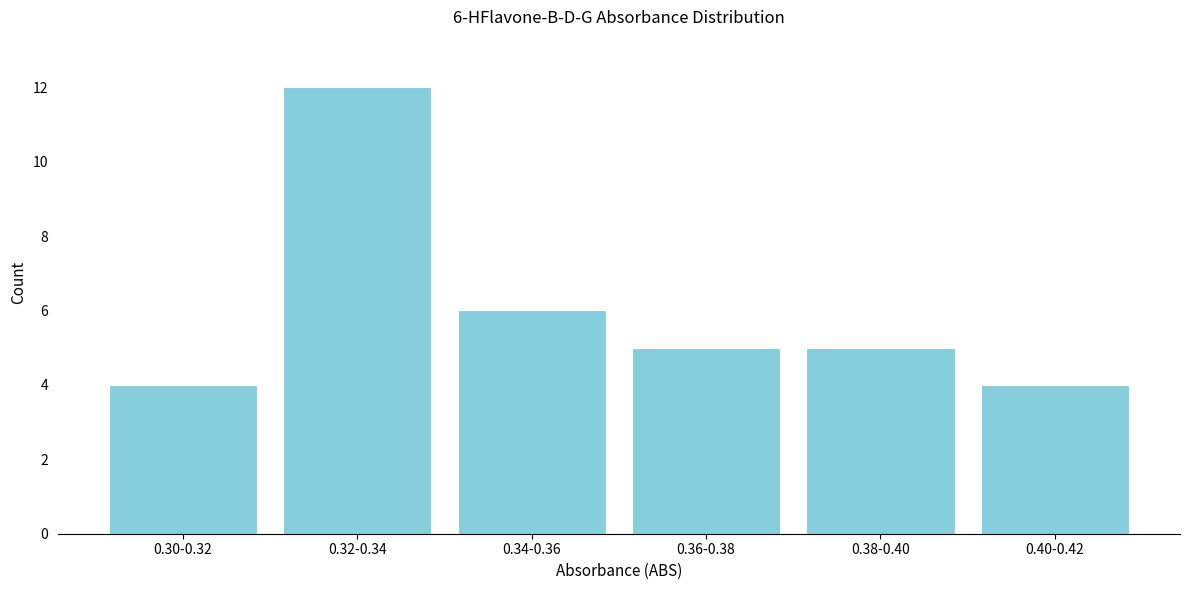

Reading left to right, transcribe all the data shown in this chart.

0.30-0.32=4	0.32-0.34=12	0.34-0.36=6	0.36-0.38=5	0.38-0.40=5	0.40-0.42=4